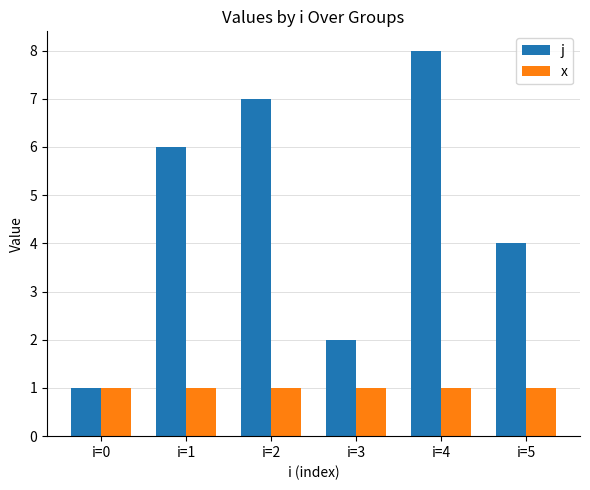

At which category is the sum across all series the highest?

i=4